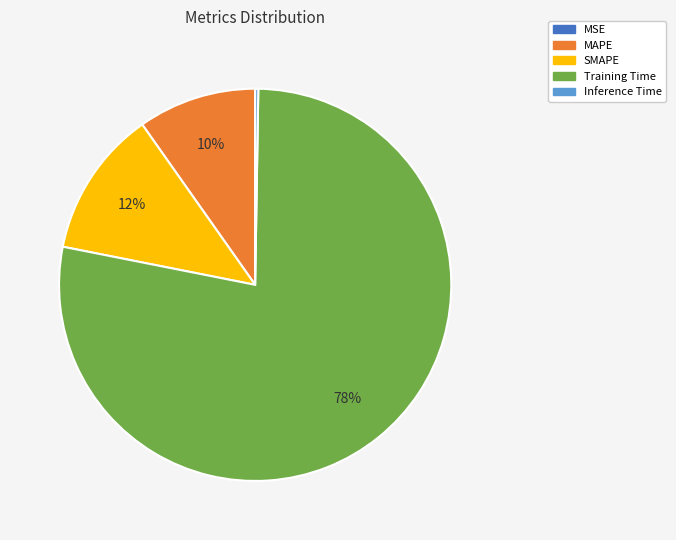

Which has a higher value, SMAPE or MAPE?

SMAPE